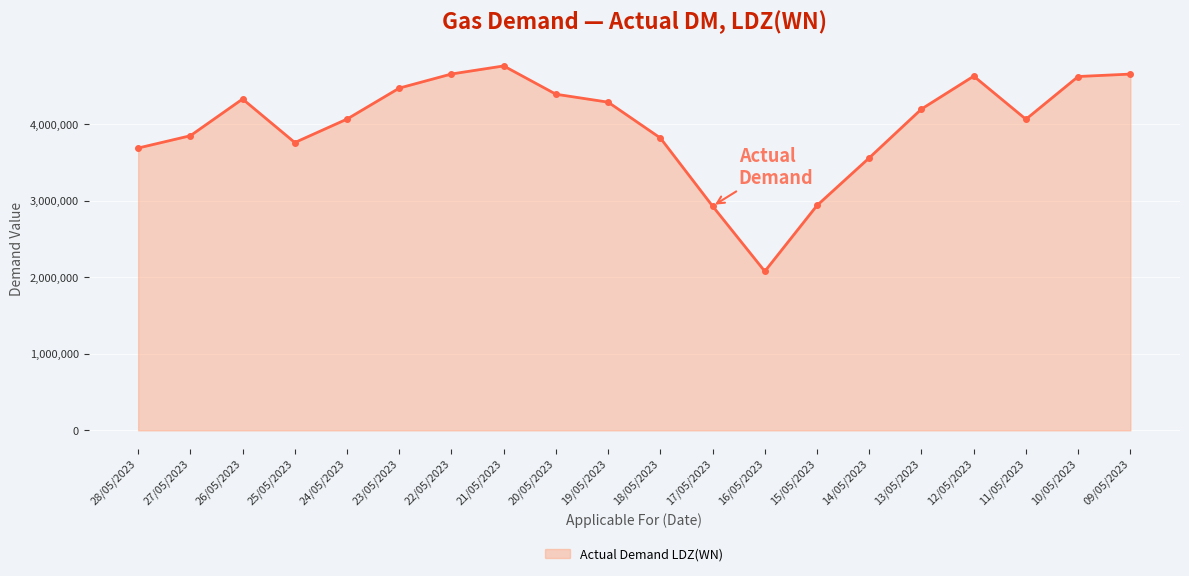

Read the value at 27/05/2023, to the nearest 100.

3848200